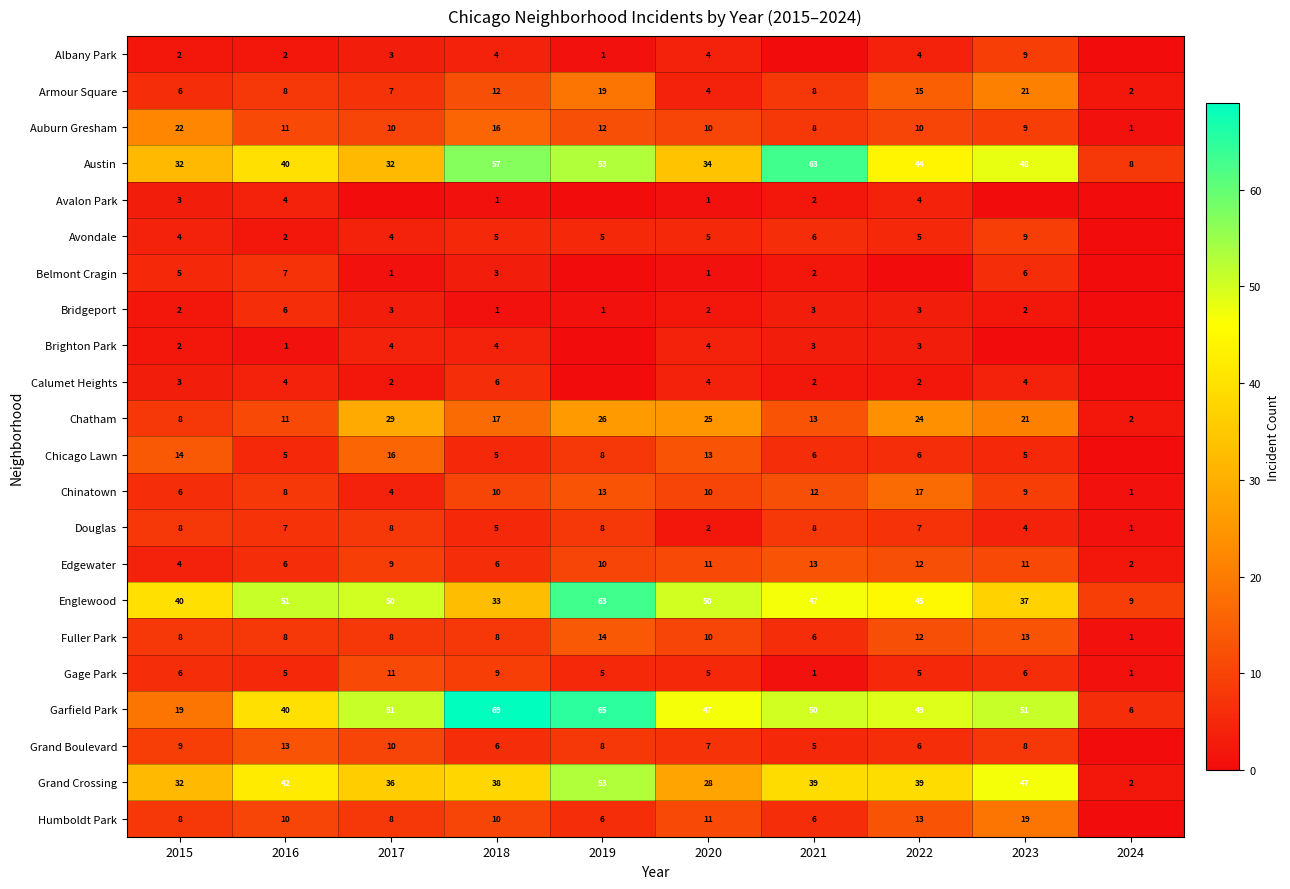

At which category does the chart reach its minimum across all series?

2021